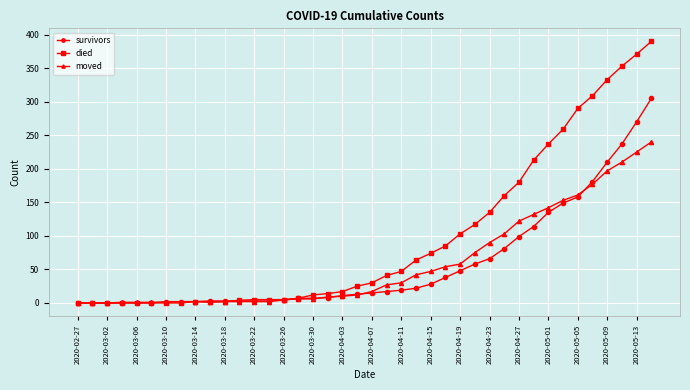

What is the maximum value for died?

390